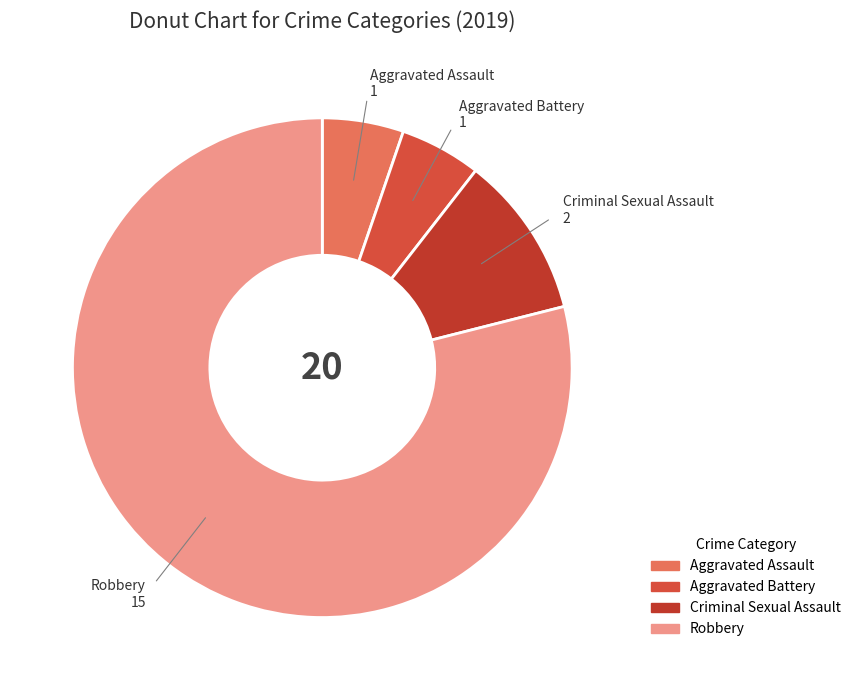

Is the sum of Aggravated Assault and Aggravated Battery greater than half?

No